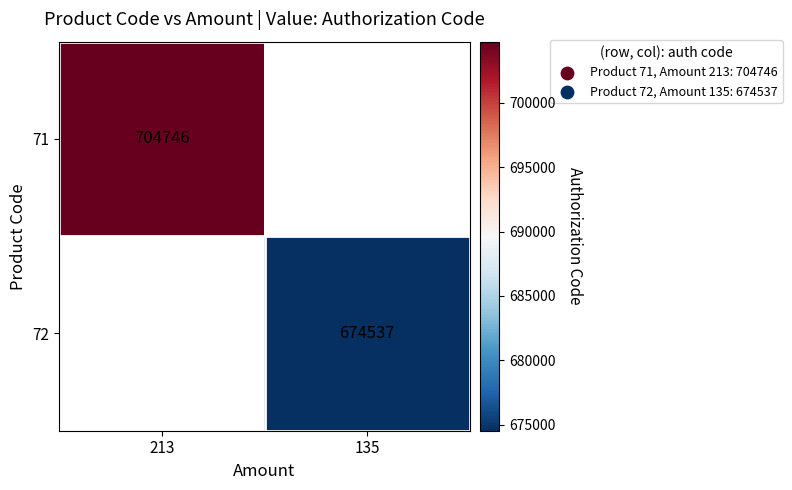

Is it true that 72 equals 933283 at 135?

False